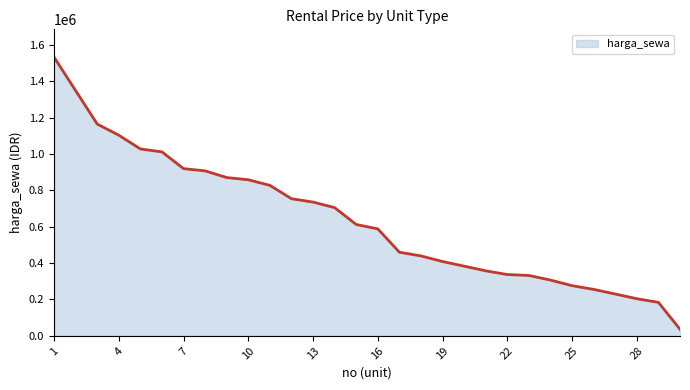

What is the greatest value displayed?

1531965